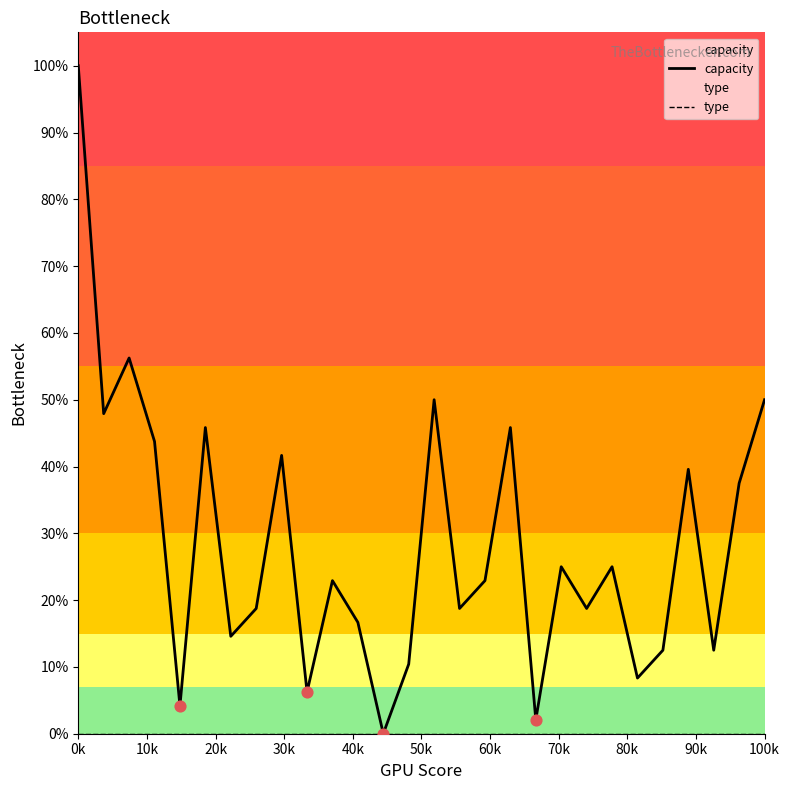

Which series contains the lowest Y value?

capacity